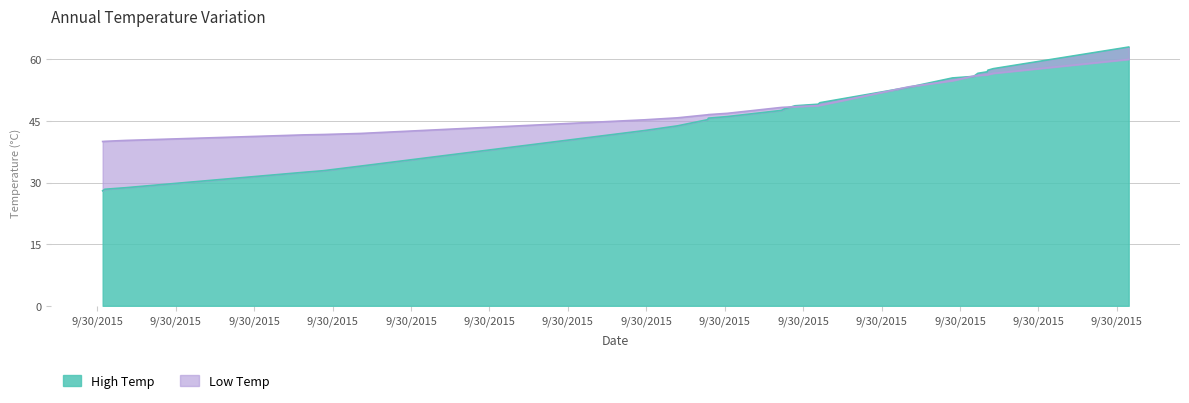

Which label corresponds to the smallest value in the chart?

2015-09-30 11:22:02